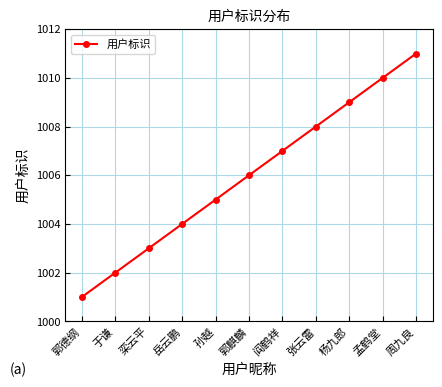

What is the label of the 9th point from the left?

杨九郎